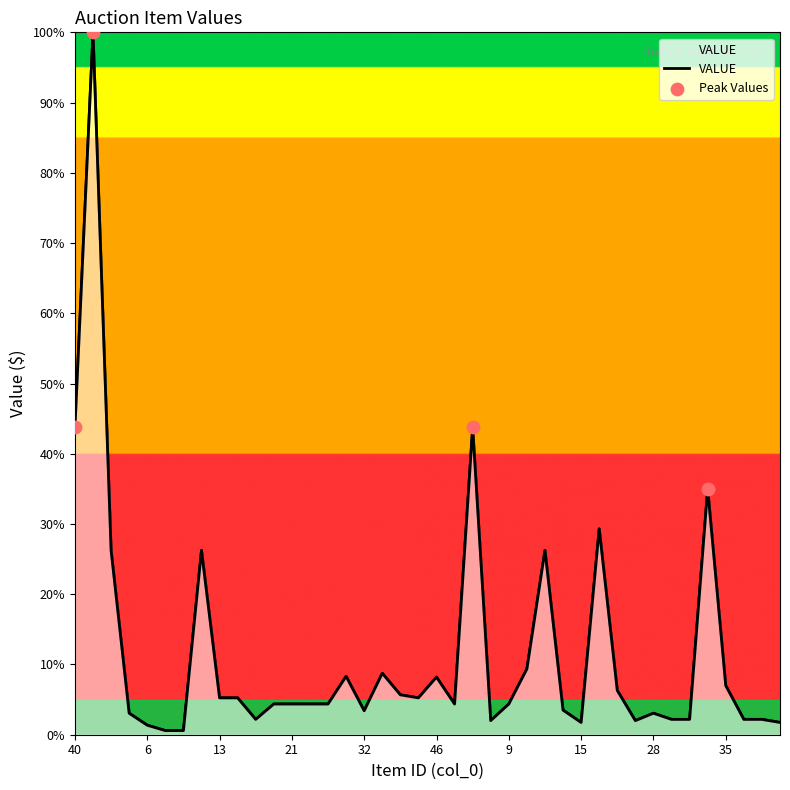

Which has a higher value, 46 or 35?

46